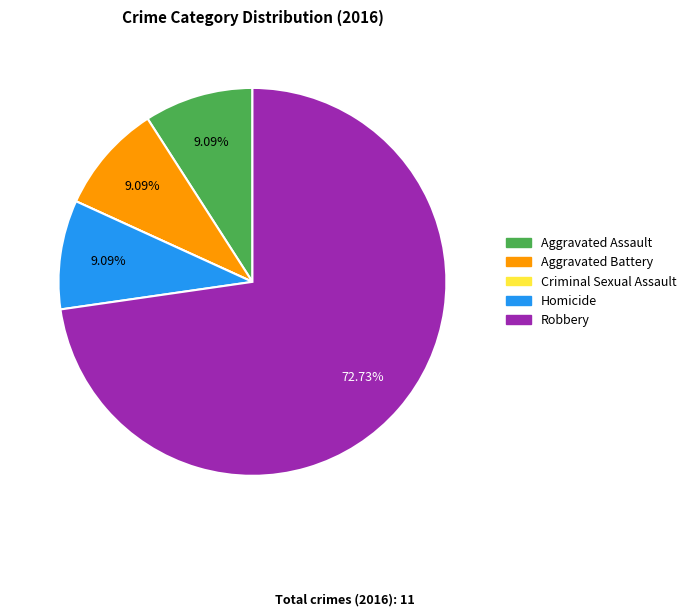

Which has a higher value, Robbery or Aggravated Battery?

Robbery